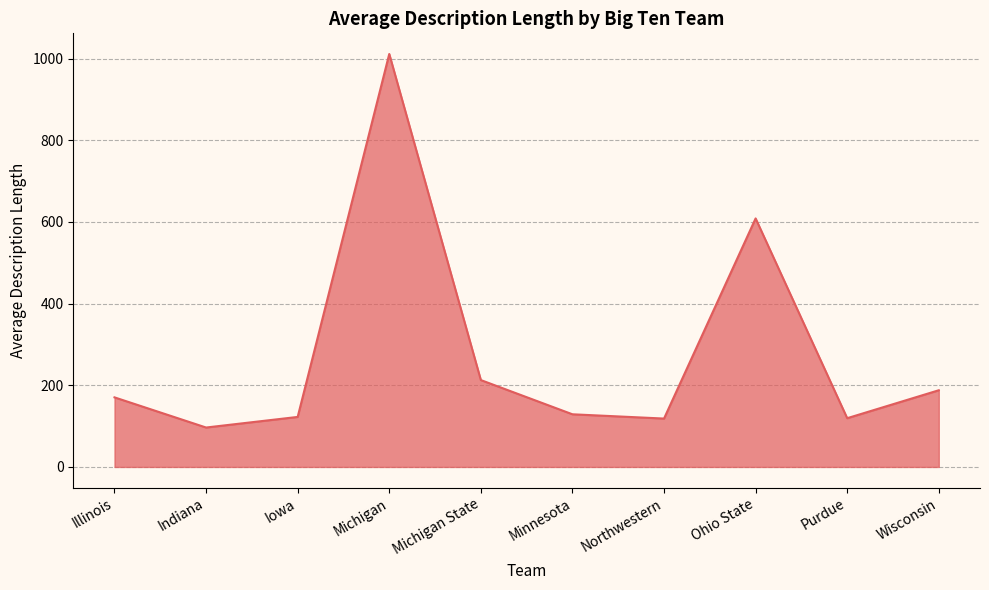

What is the difference between the second highest and minimum values?

512.0